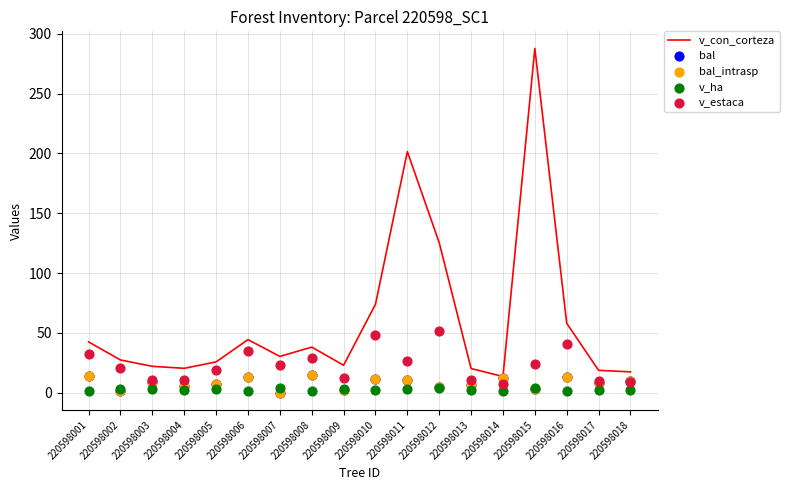

At how many categories does at least one series exceed 186?

2